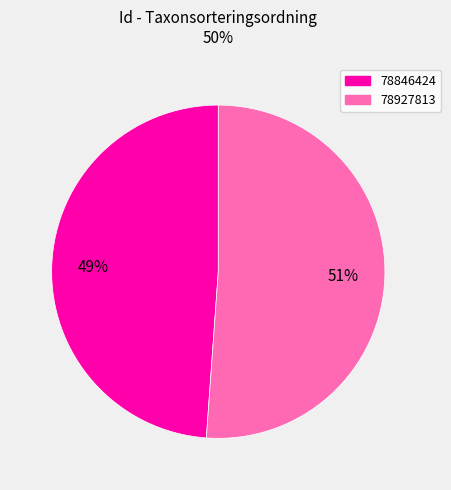

How many slices are in this pie chart?

2